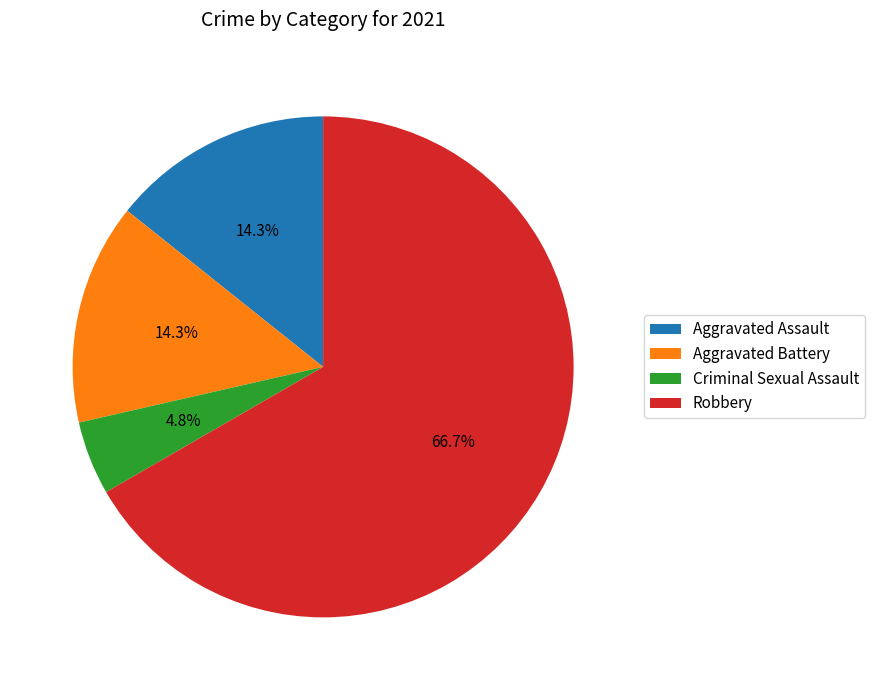

To the nearest percent, what portion does Robbery represent?

67%